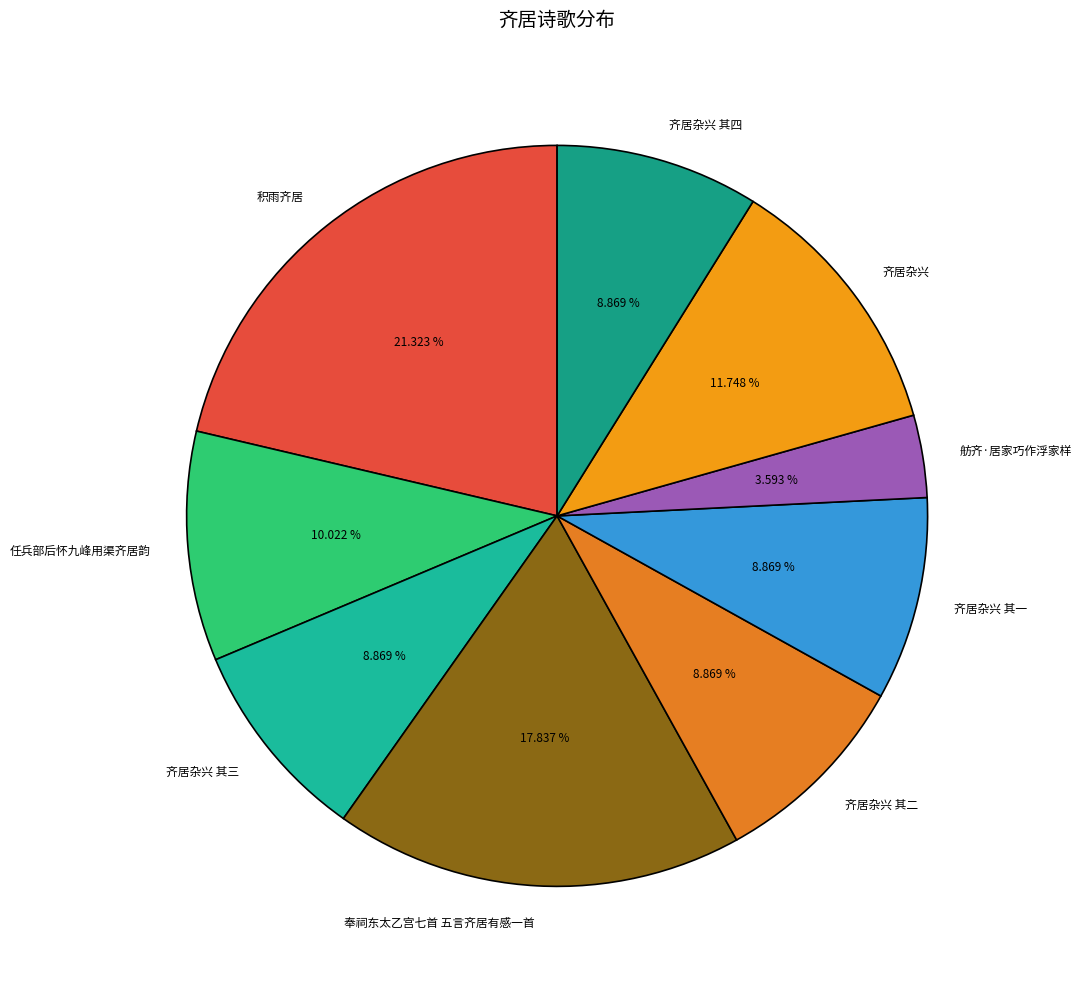

The 任兵部后怀九峰用渠齐居韵 slice represents 10% of the pie. True or false?

True